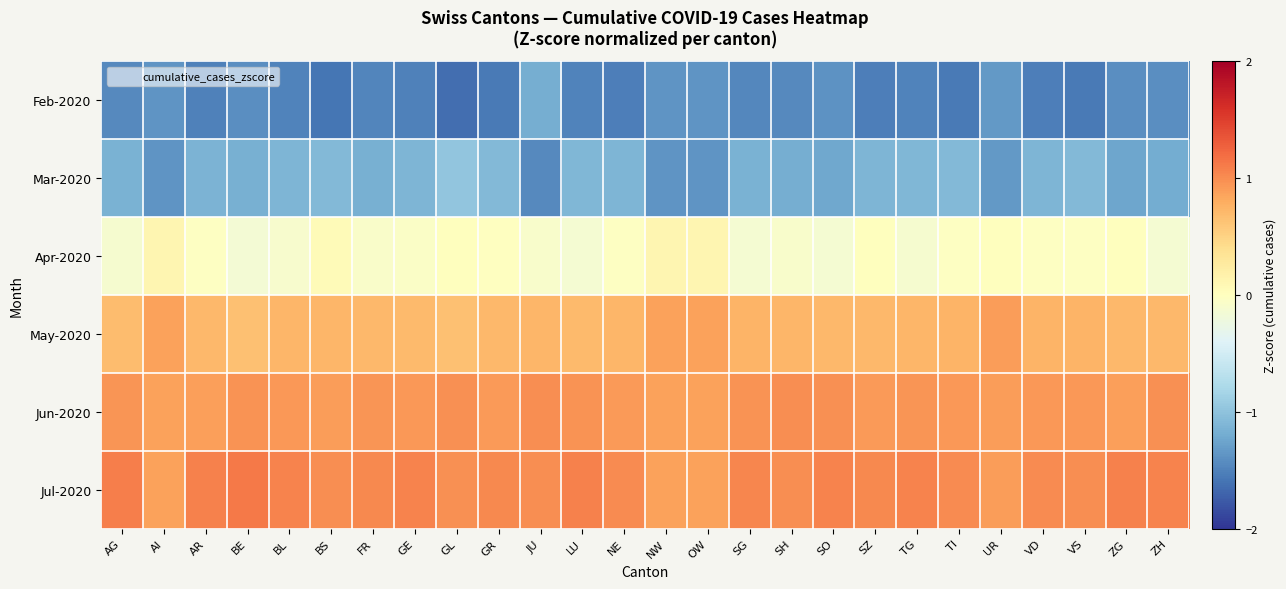

Between SG and AR, which is larger?

SG